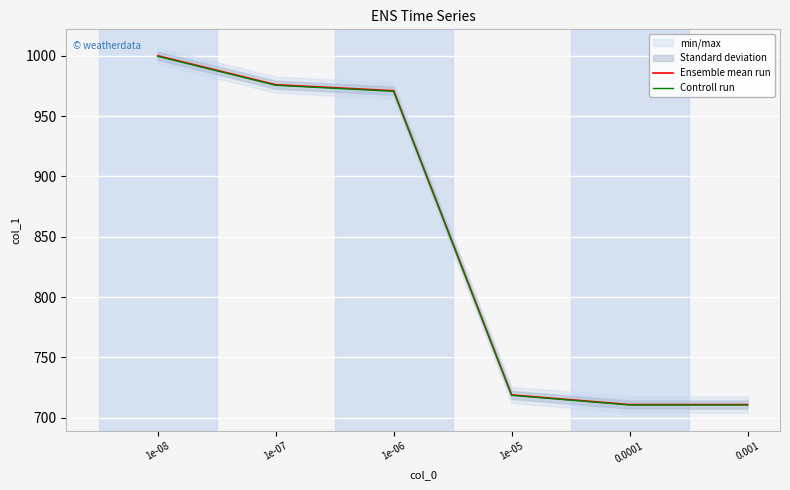

At 0.0001, list the series in order from largest to smallest.

Ensemble mean run, Controll run